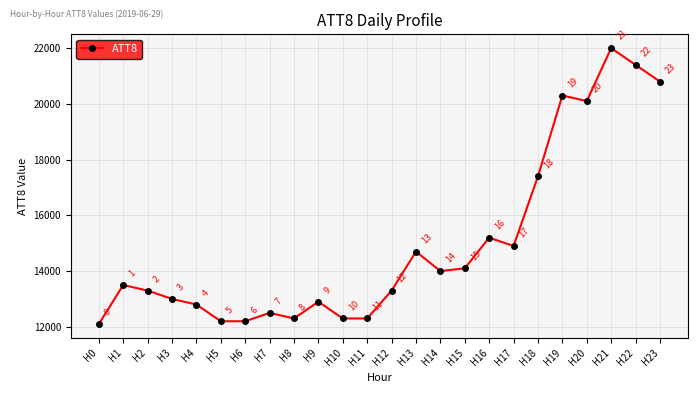

How many values are below 13500?

12